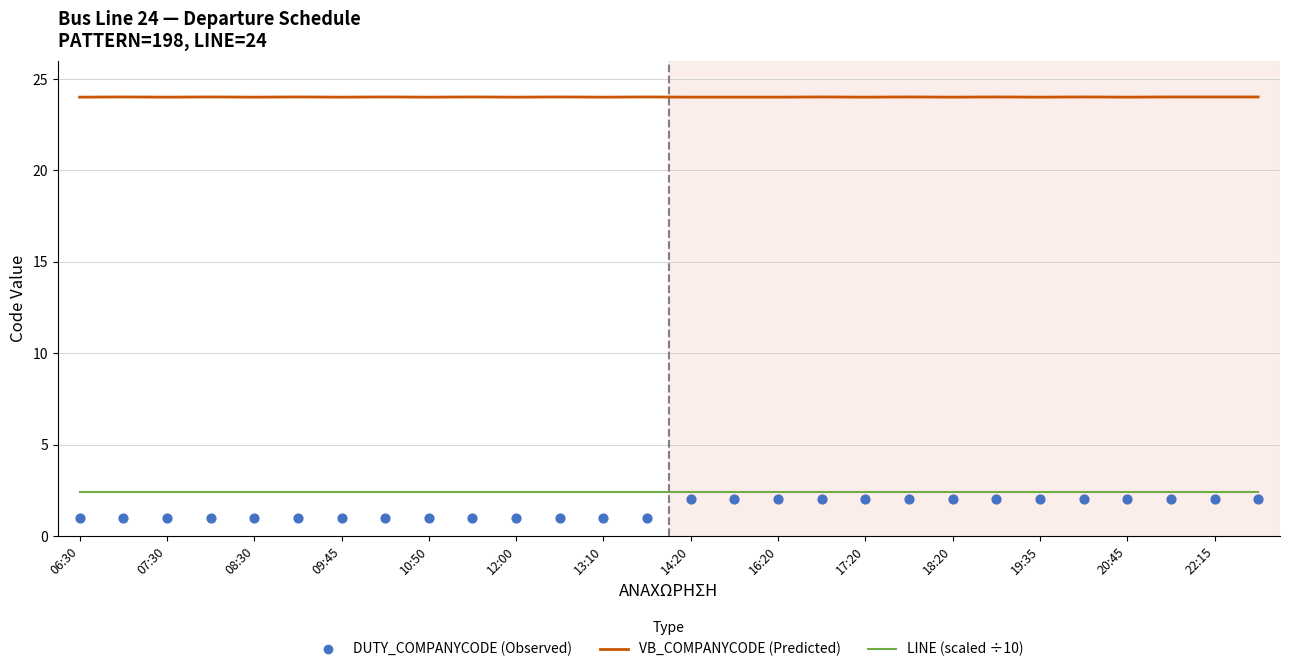

What are all the series names shown in the legend?

VB_COMPANYCODE, LINE, DUTY_COMPANYCODE